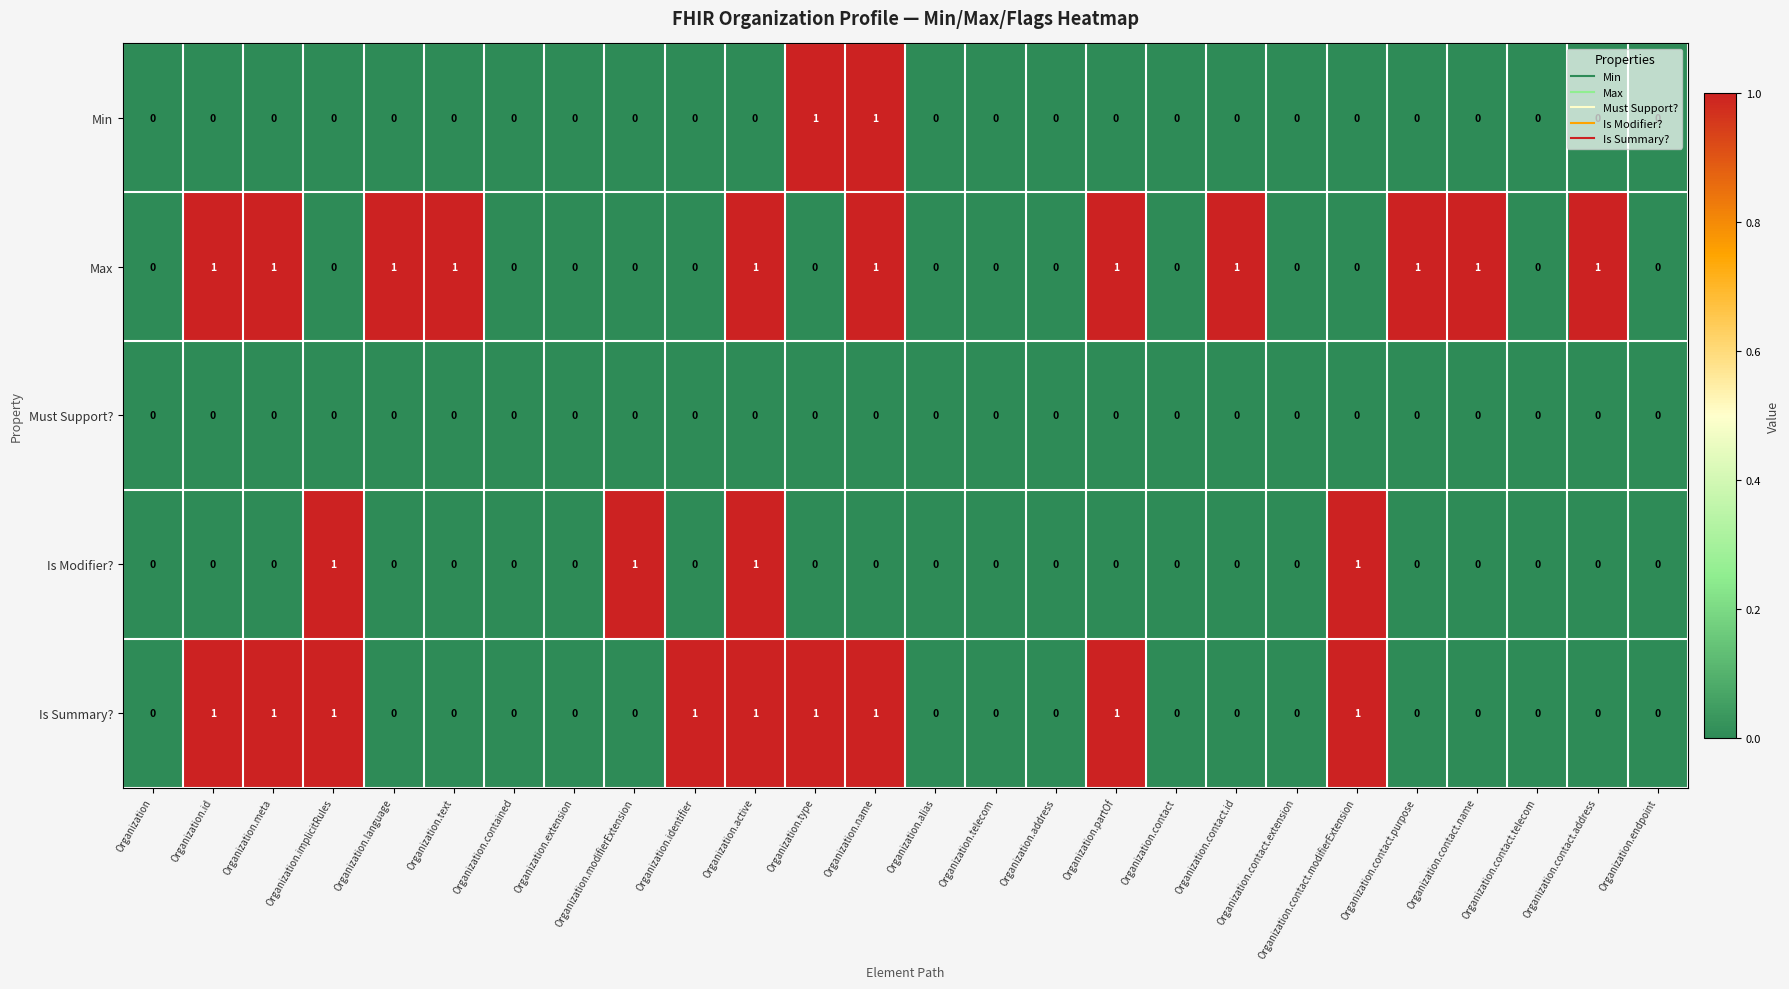

Which series has the largest total across all categories?

Max